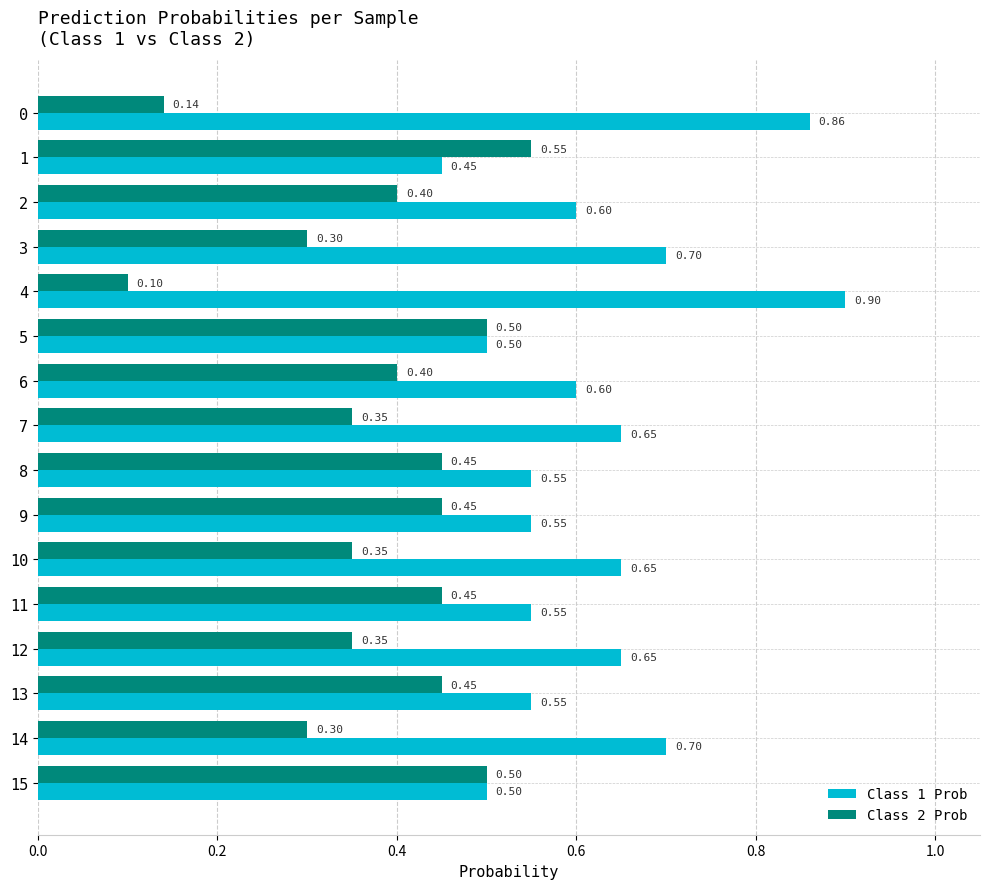

Count the Class 2 Prob values in the range 0 to 1.

16